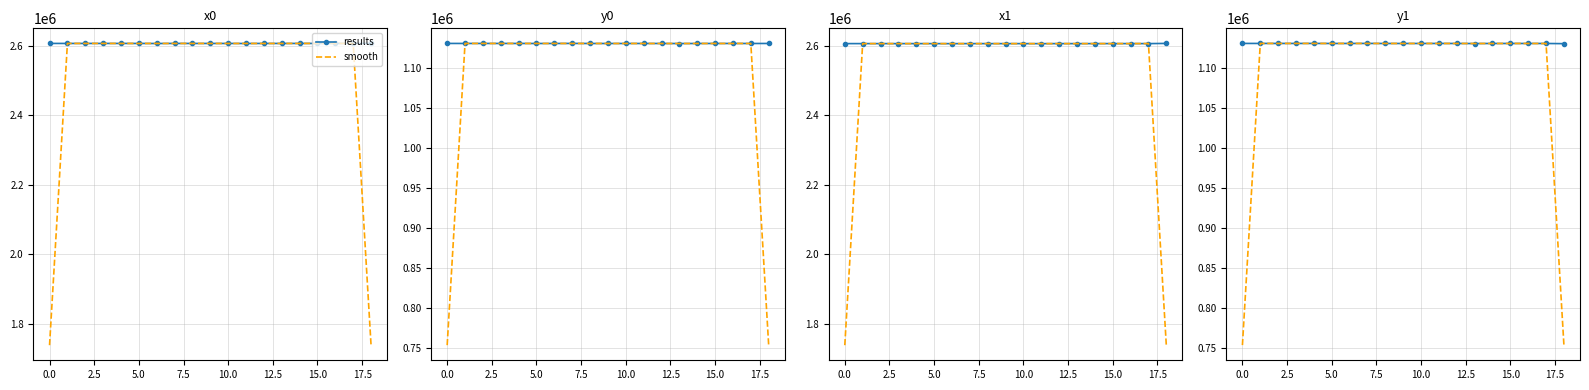

What is the sum of all smooth values?

20724646.3